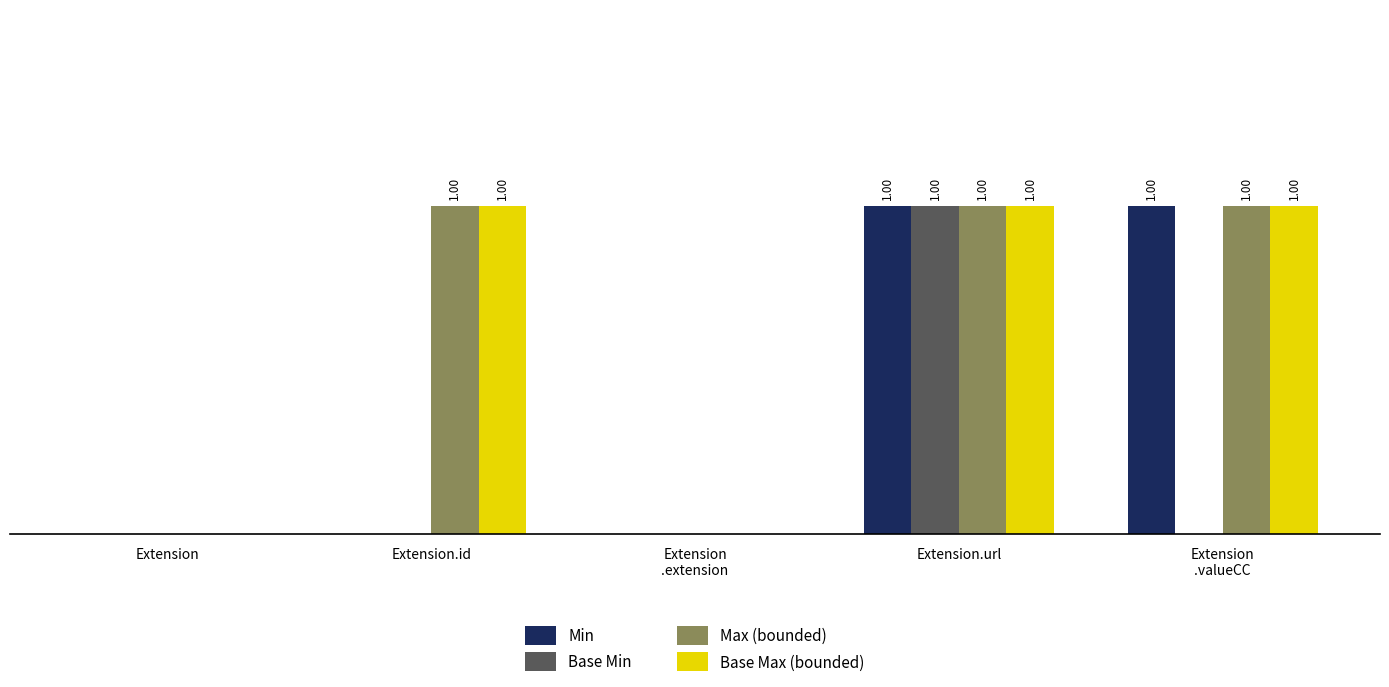

Are the bars horizontal?

No